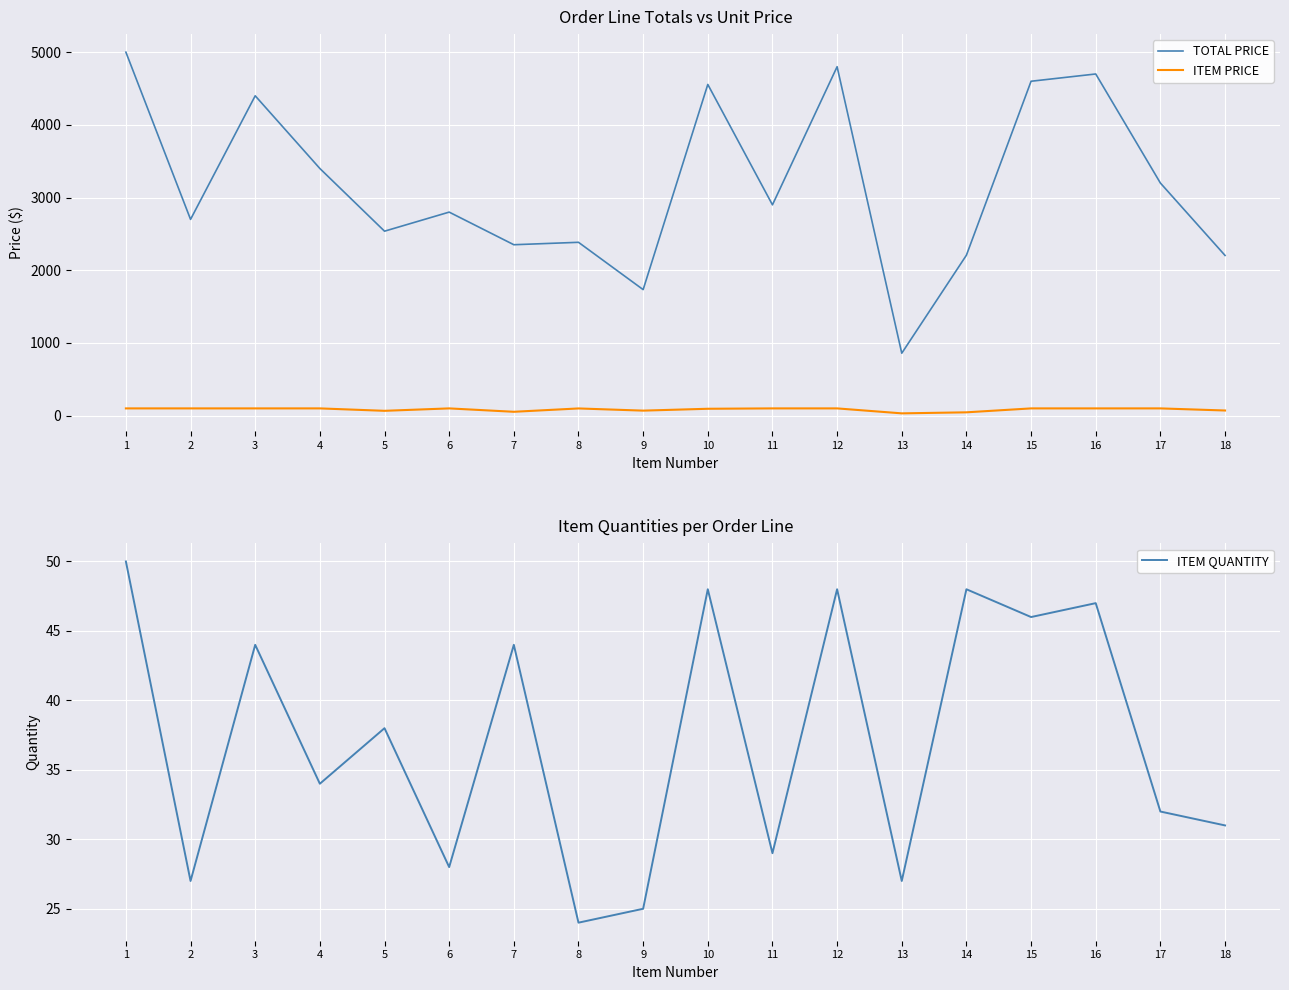

Reading right to left, extract all data points from this chart.

TOTAL PRICE: 2204.1	3200.0	4700.0	4600.0	2207.5	859.1	4800.0	2900.0	4556.2	1734.0	2384.6	2351.4	2800.0	2537.6	3400.0	4400.0	2700.0	5000.0
ITEM PRICE: 71.1	100.0	100.0	100.0	46.0	31.8	100.0	100.0	94.9	69.4	99.4	53.4	100.0	66.8	100.0	100.0	100.0	100.0
ITEM QUANTITY: 31.0	32.0	47.0	46.0	48.0	27.0	48.0	29.0	48.0	25.0	24.0	44.0	28.0	38.0	34.0	44.0	27.0	50.0